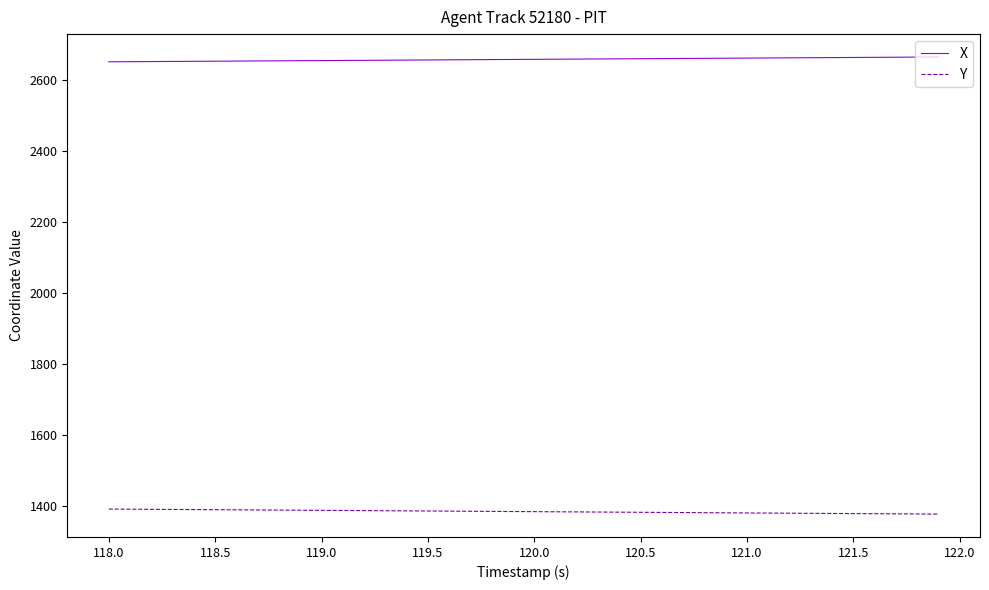

Which series has the largest total across all categories?

X